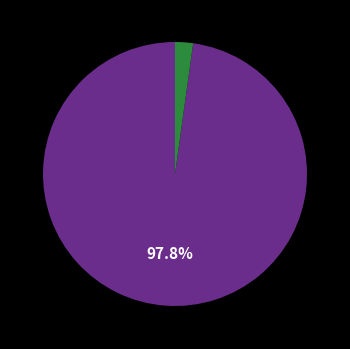

How many slices are in this pie chart?

2